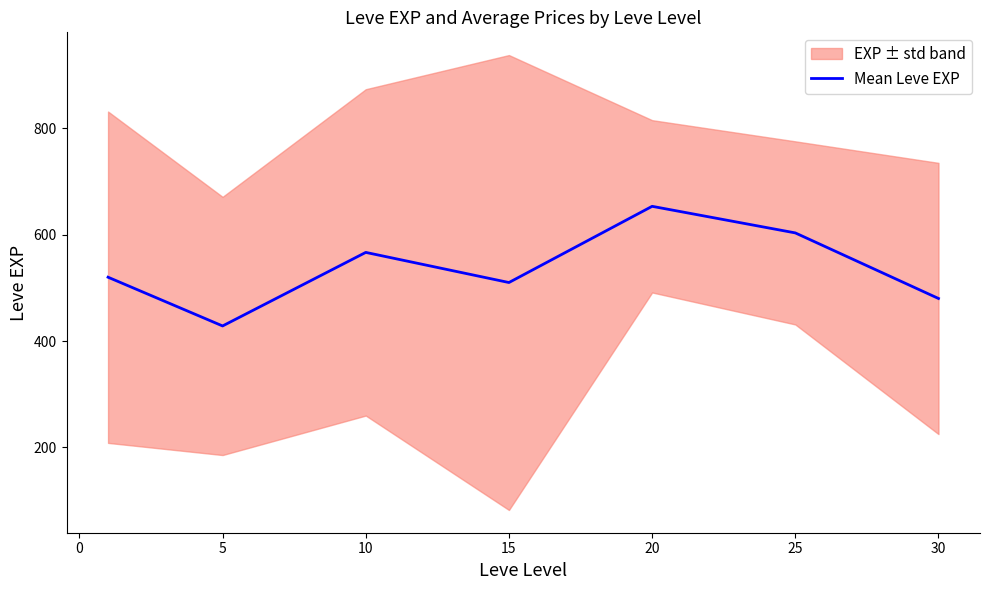

The value of Mean Leve EXP at 30 is 159.6. True or false?

False